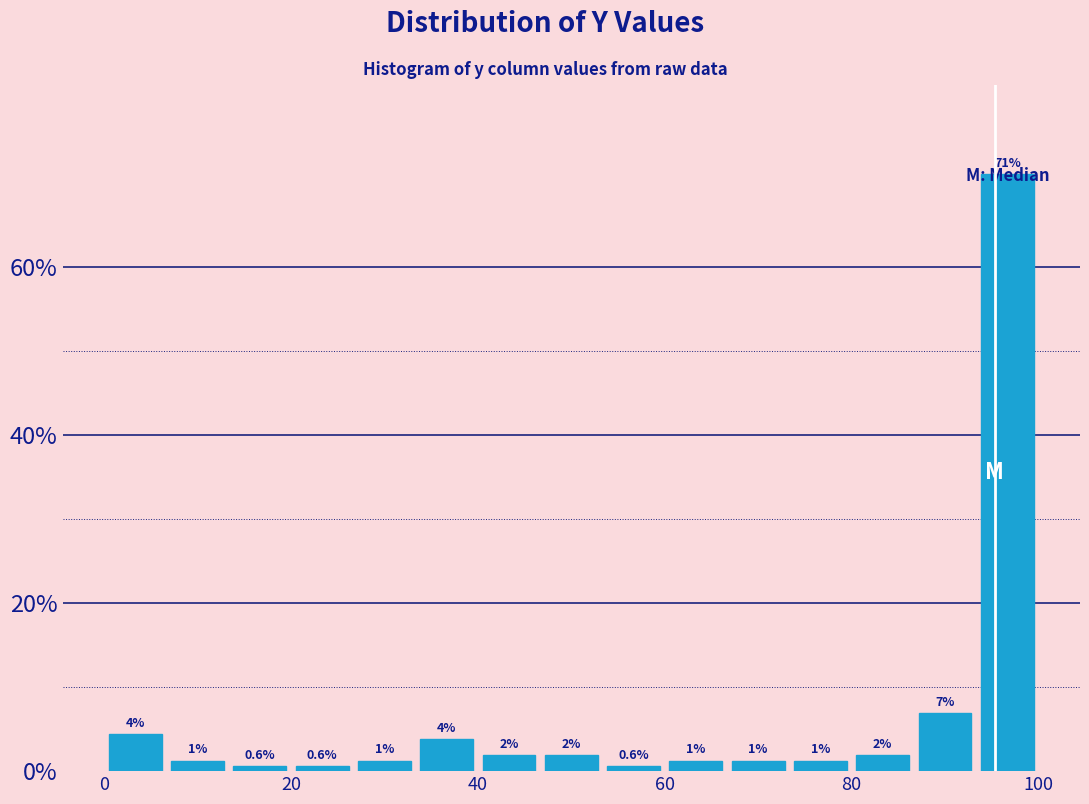

Read against the x-axis, roughly where is the centre of the tallest bar?

96